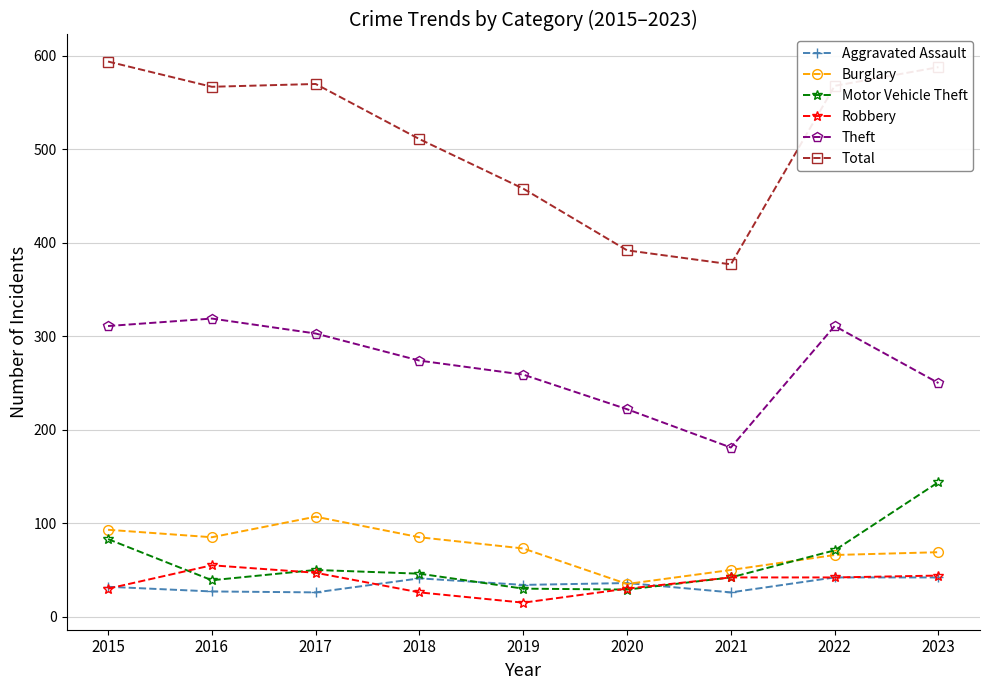

What is the total value across all series at 2022?

1100